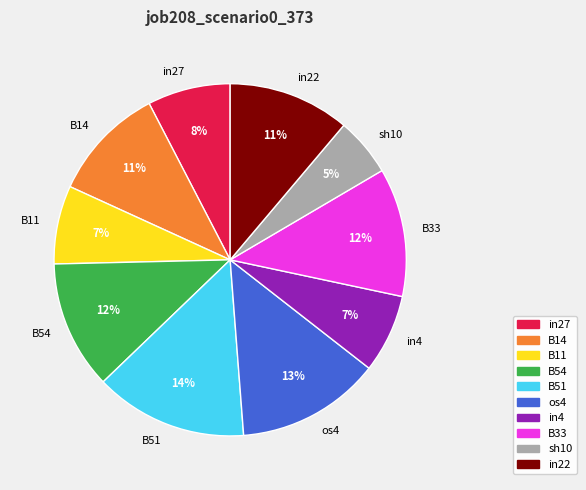

Between B11 and B14, which is larger?

B14